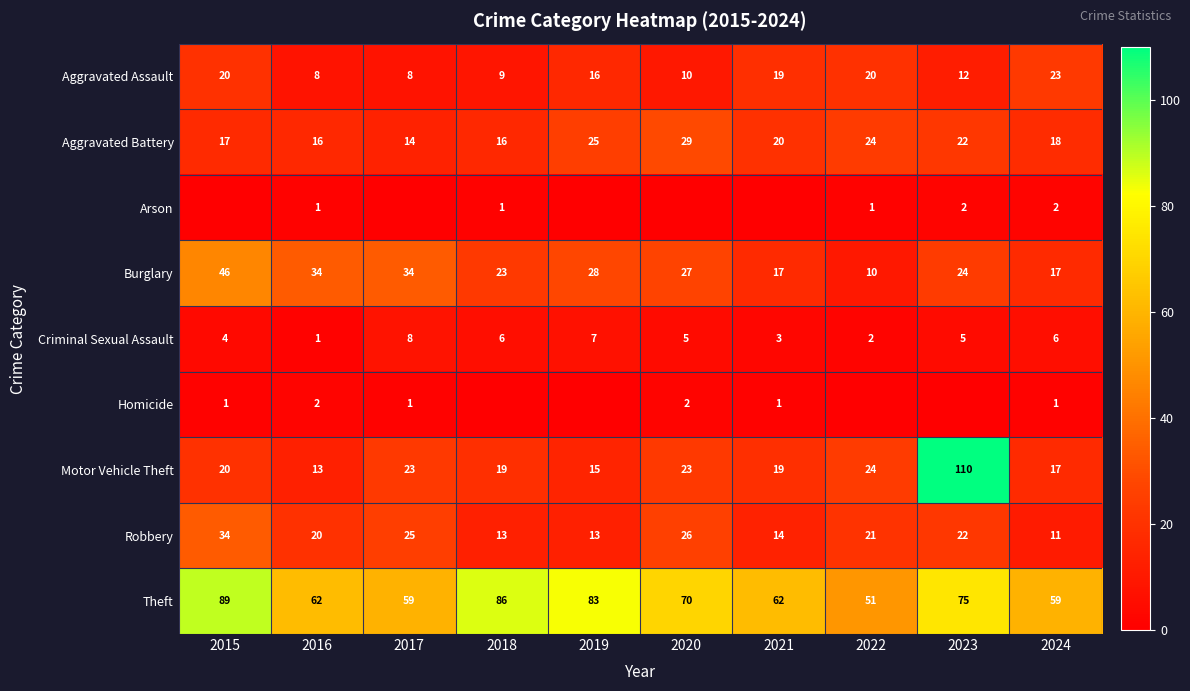

Which category has the lowest value in the Robbery series?

2024